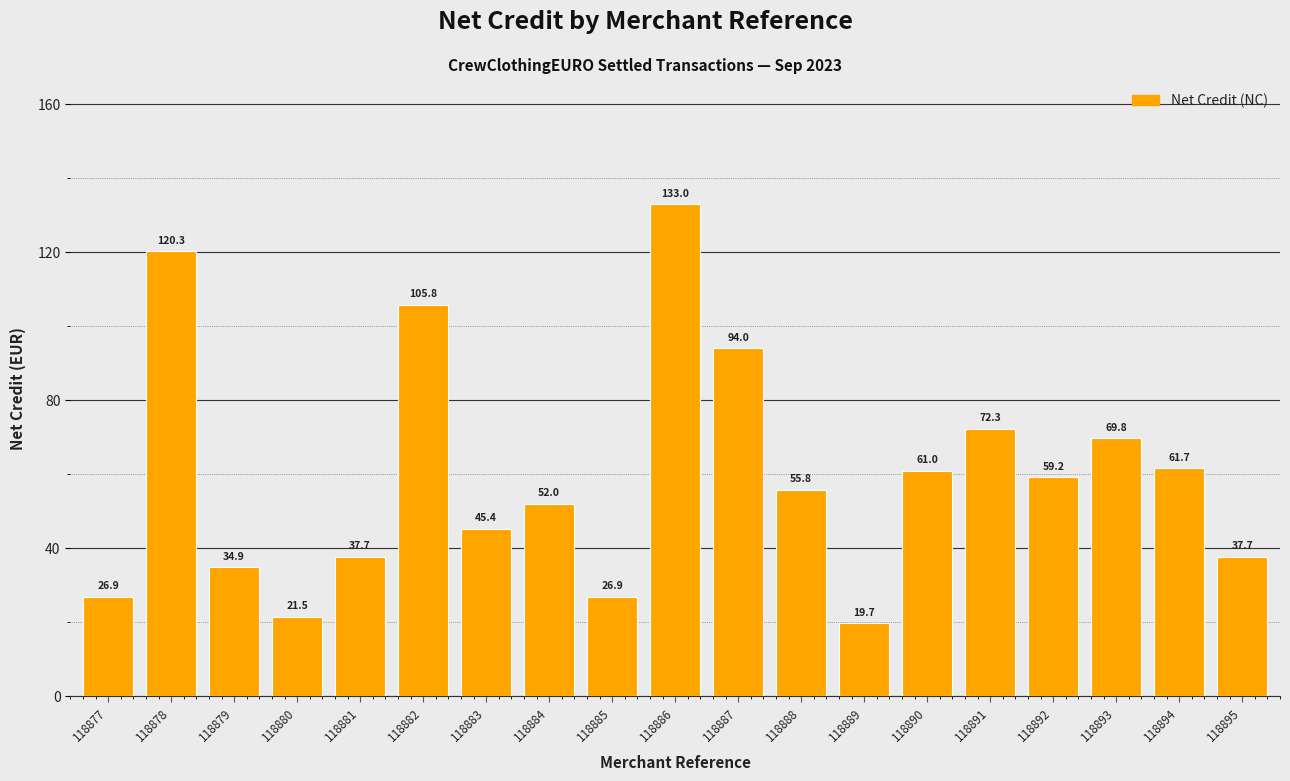

What is the greatest value displayed?

133.0